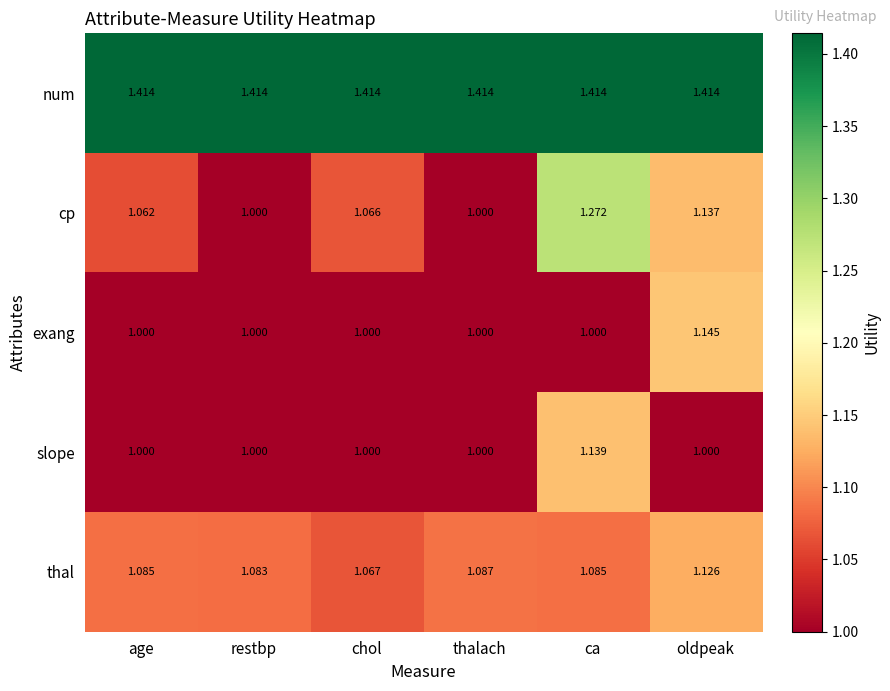

At ca, list the series in order from largest to smallest.

num, cp, slope, thal, exang